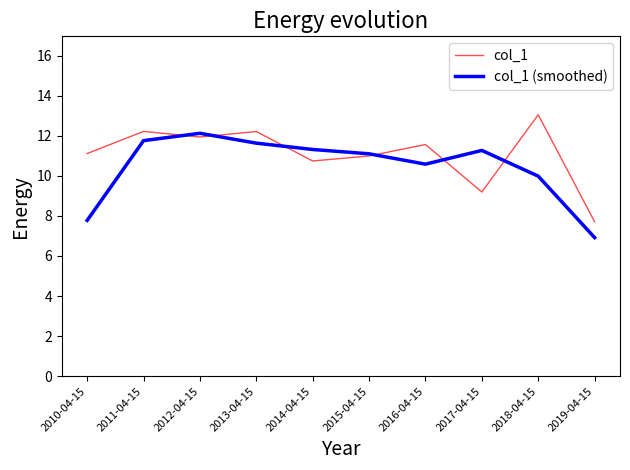

What is the spread (max minus min) of values at 2018-04-15?

3.1